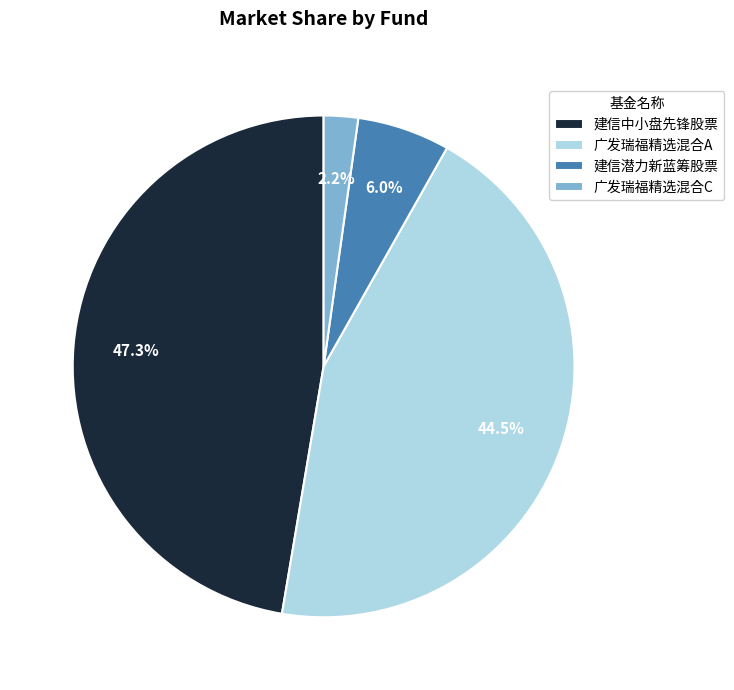

Rank the categories by value from lowest to highest.

广发瑞福精选混合C, 建信潜力新蓝筹股票, 广发瑞福精选混合A, 建信中小盘先锋股票